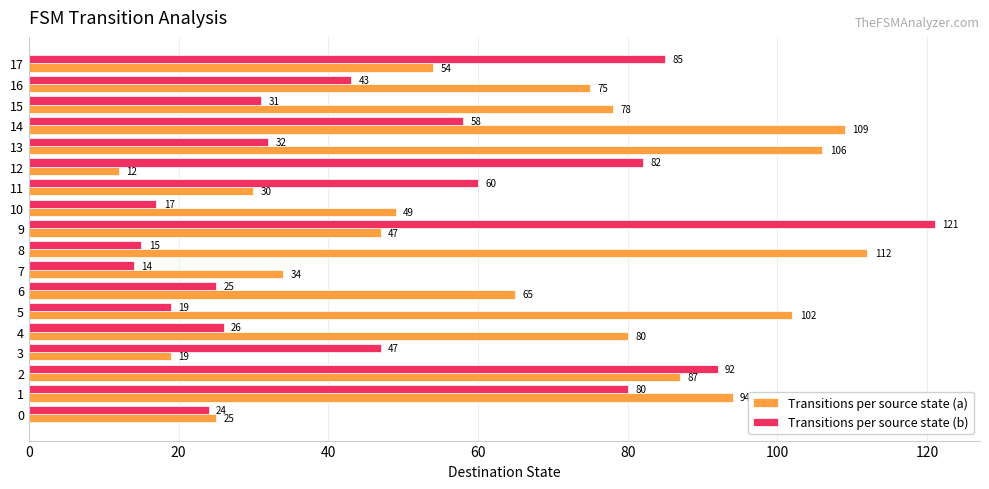

Which series has the widest spread of values?

Transitions per source state (b)